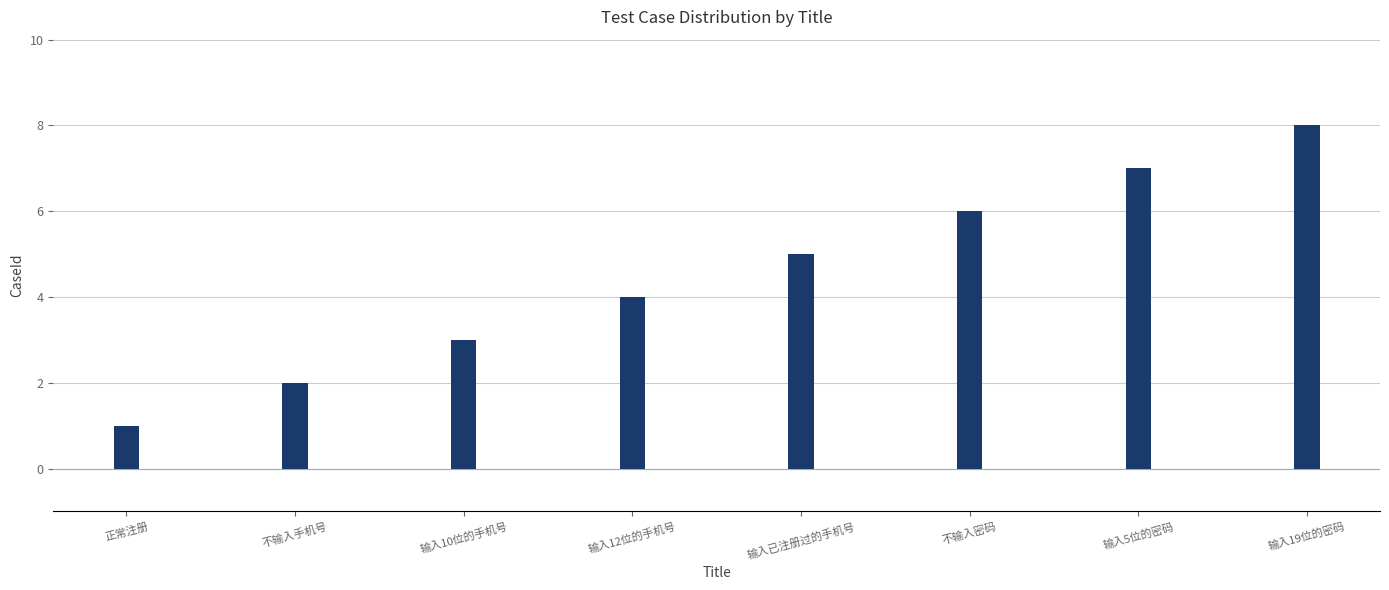

What is the label of the 5th bar from the right?

输入12位的手机号